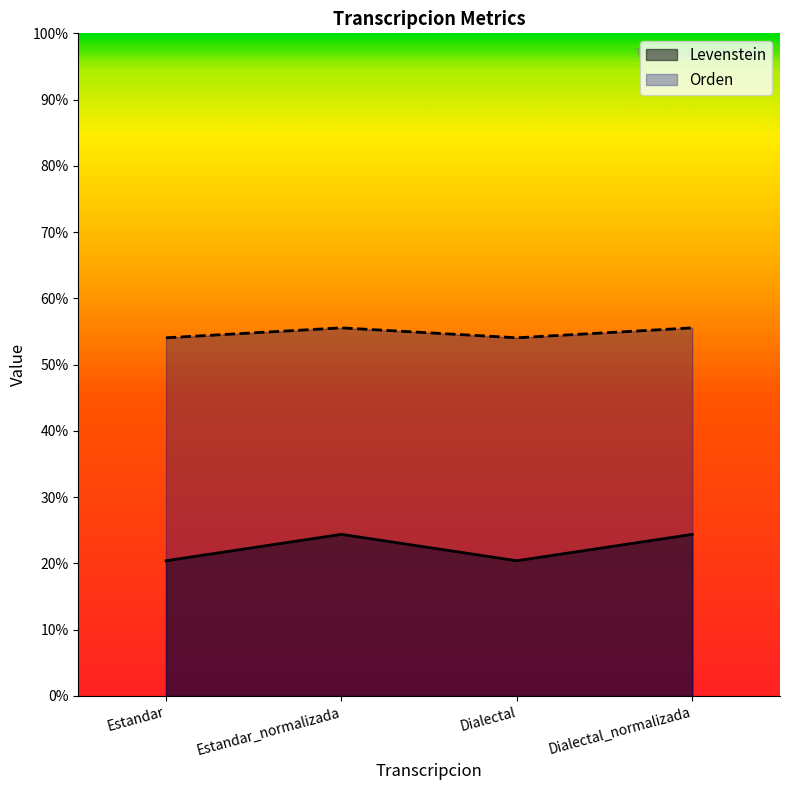

In Levenstein, how many points are higher than both neighbors (excluding endpoints)?

1